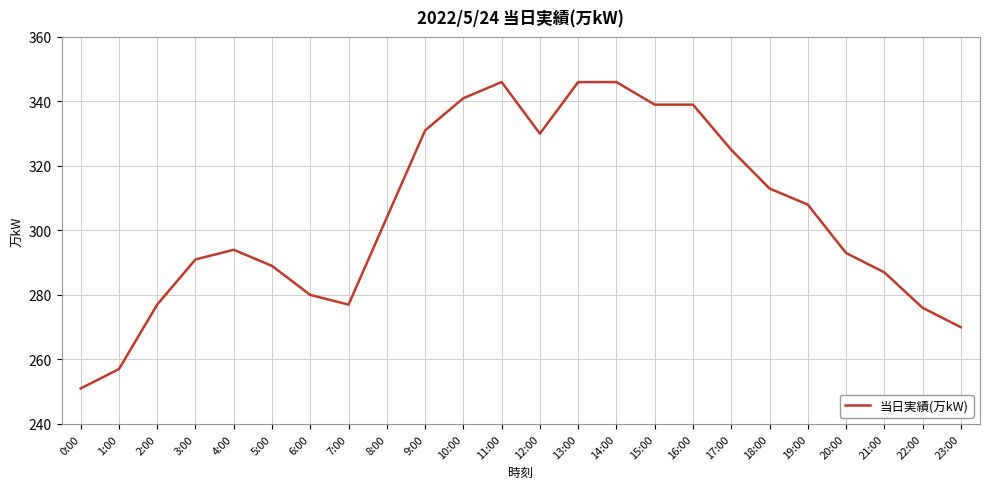

What is the change in value from 14:00 to 19:00?

-38